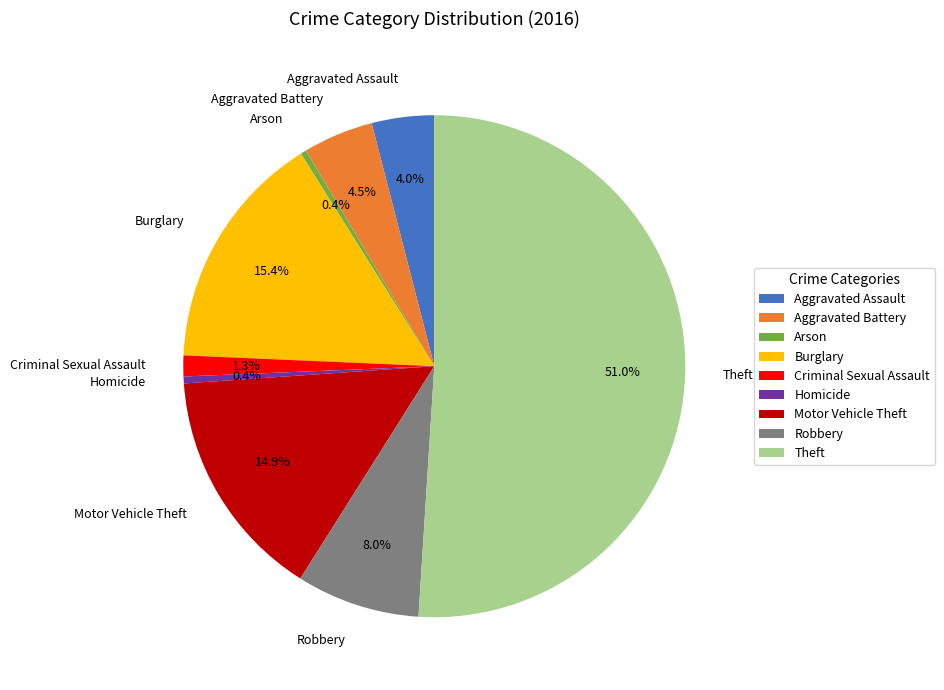

How much of the chart is everything except Homicide?

99.6%